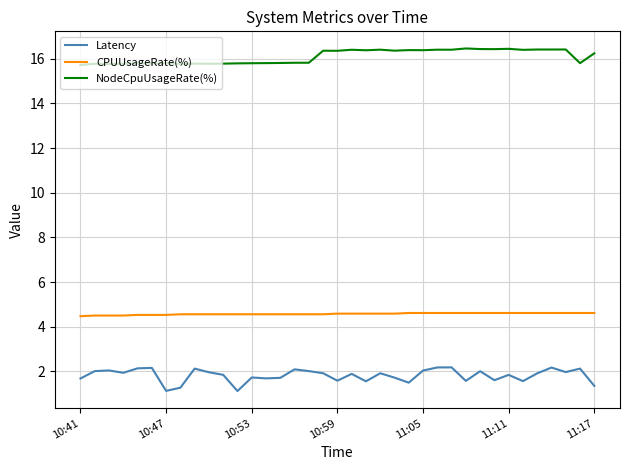

What is the minimum value shown in the chart?

1.1